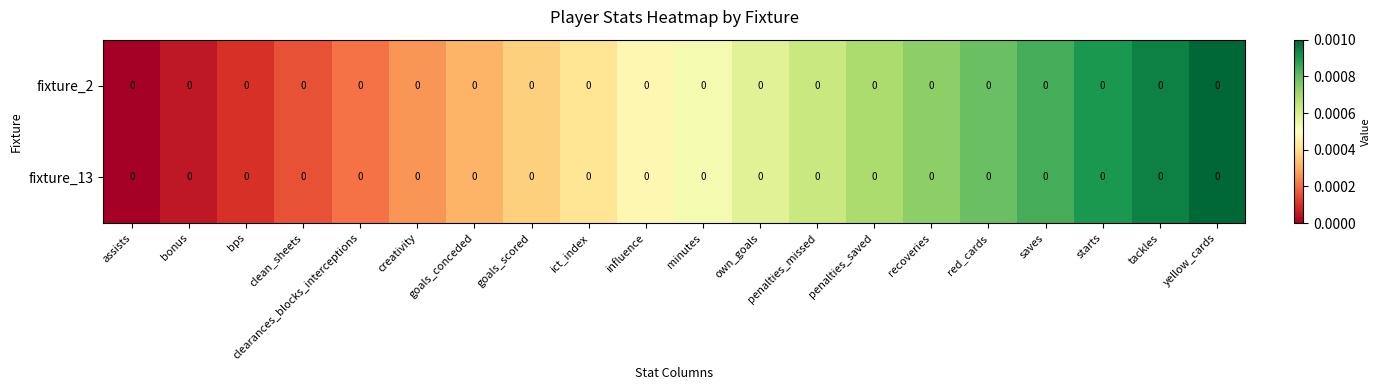

Between tackles and assists, which is larger?

tackles